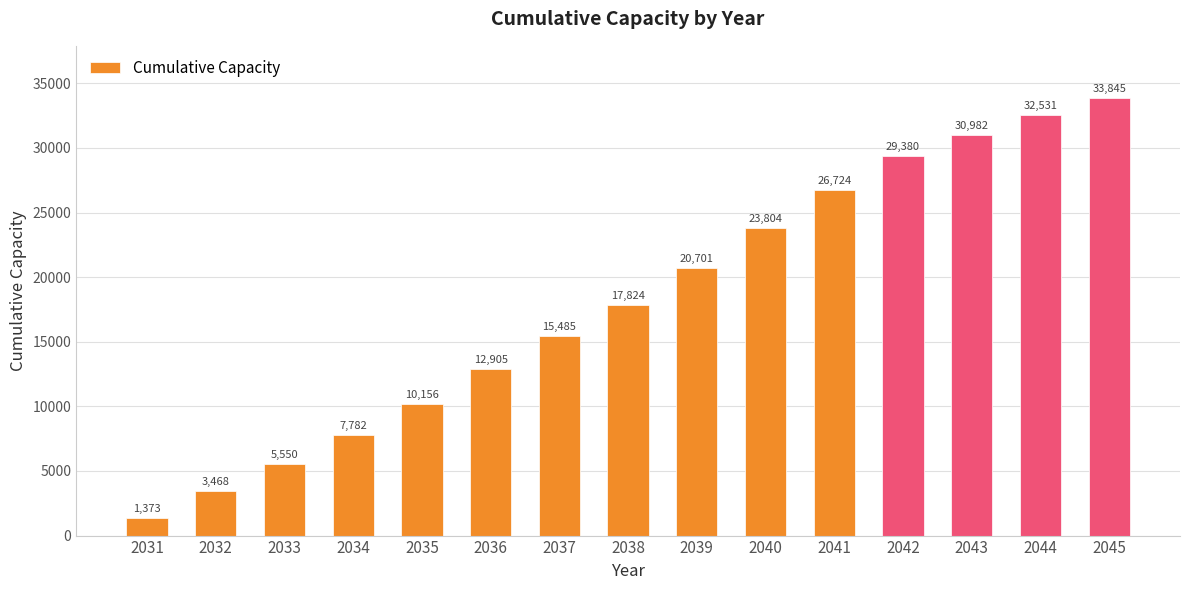

At which category does the chart reach its peak across all series?

2045